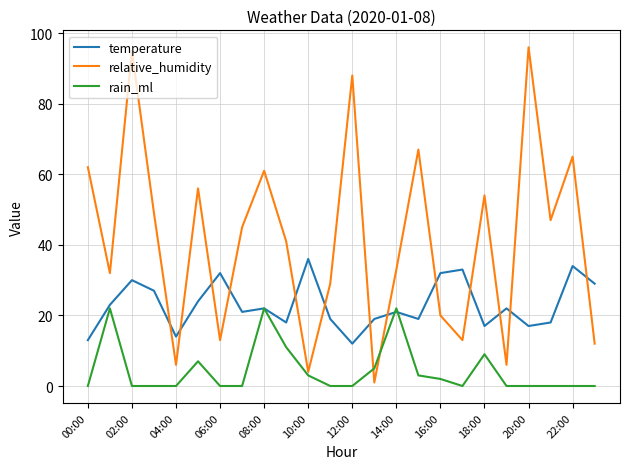

Rank the series by their maximum value, from highest to lowest.

relative_humidity, temperature, rain_ml